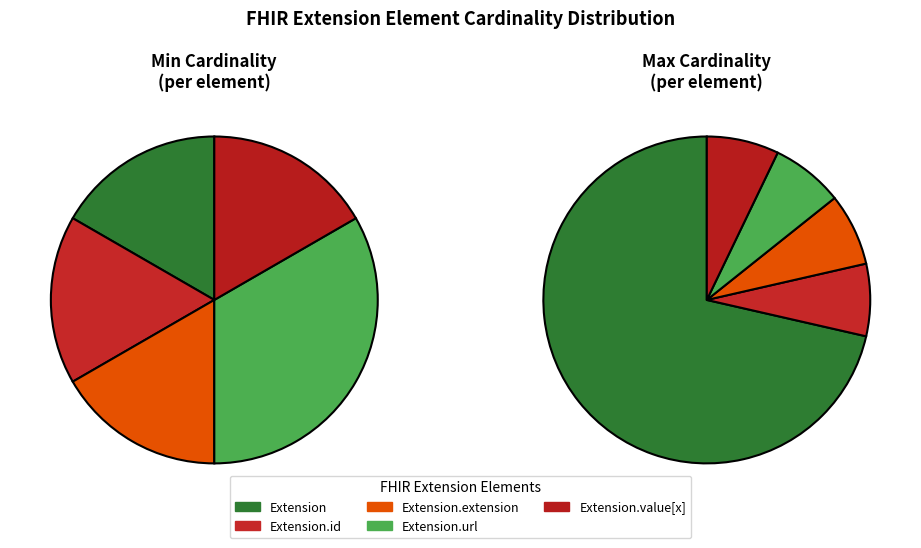

Count the number of slices in the pie.

5